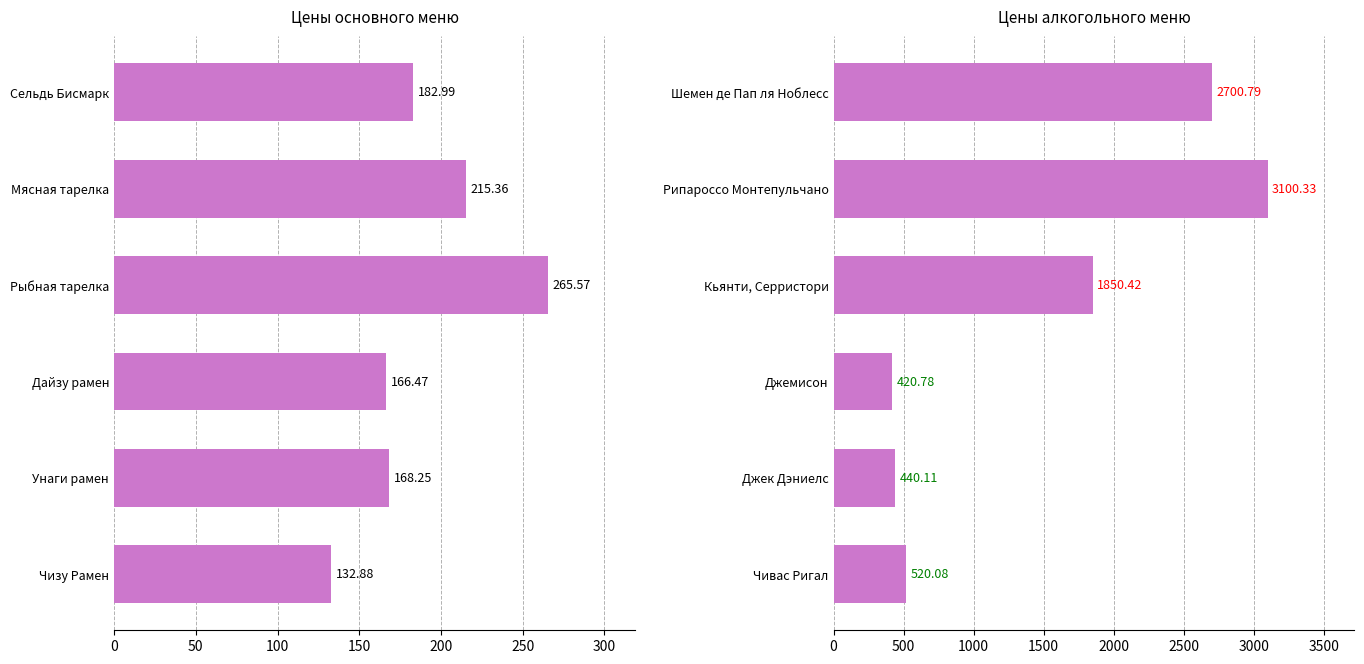

Are the bars horizontal?

Yes